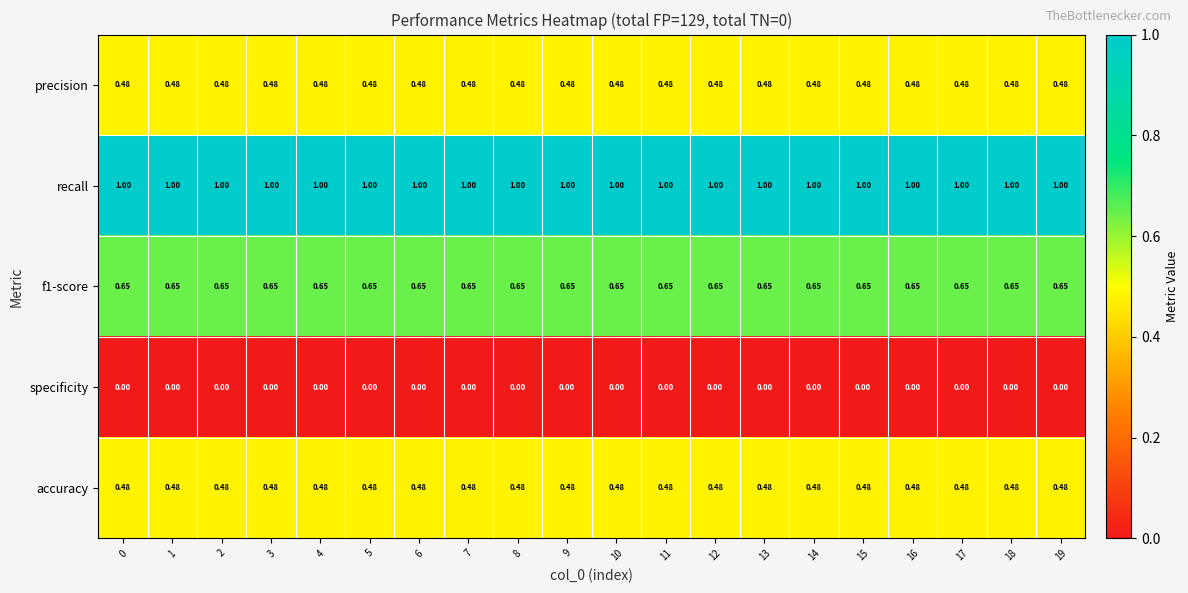

Which series has the largest total across all categories?

recall